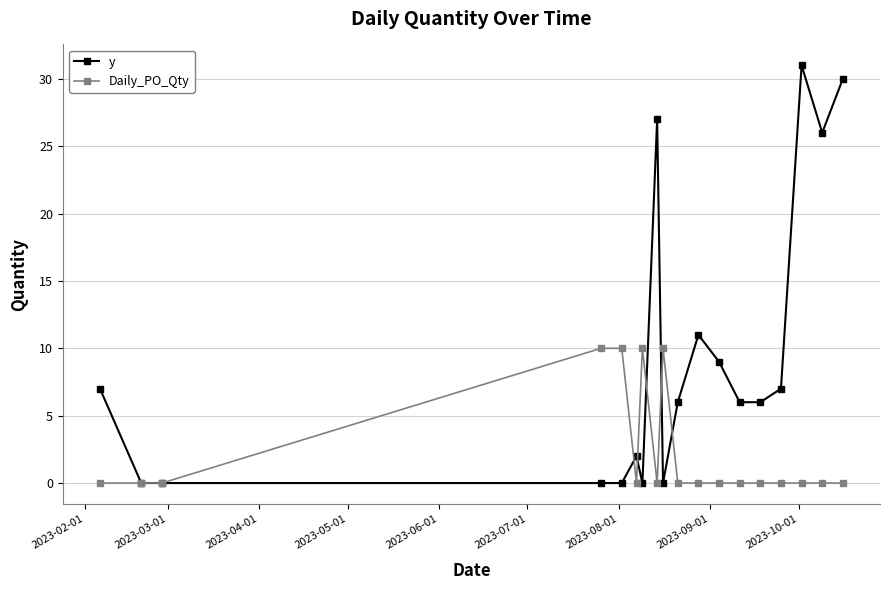

Which series has the largest range (max minus min)?

y